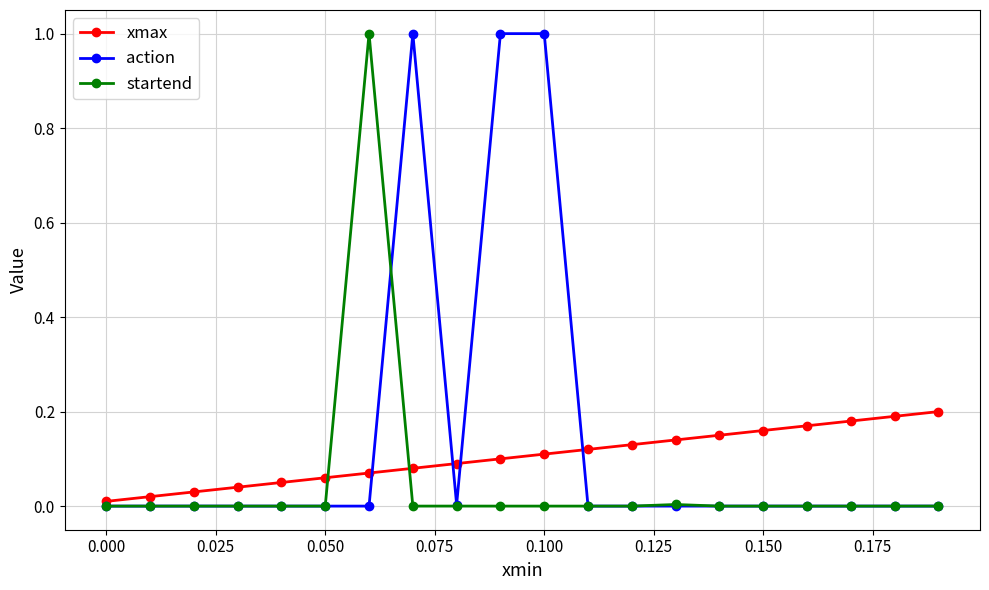

What is the greatest value displayed?

1.0